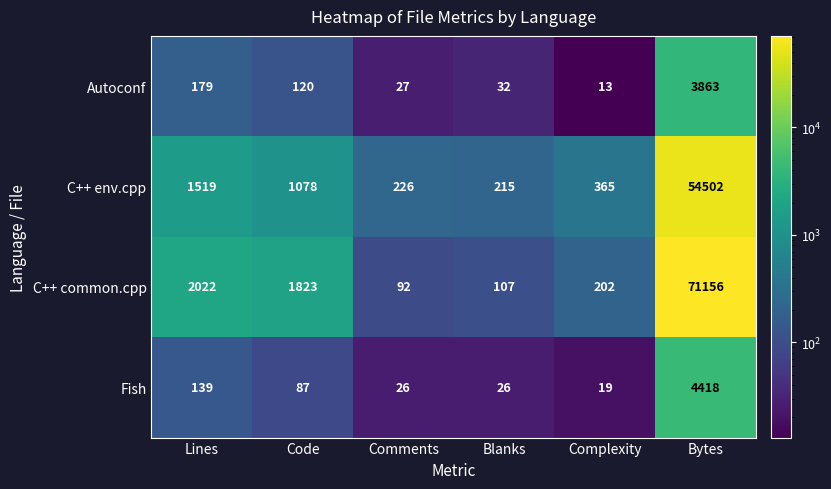

What value does the Fish series have at Bytes, to the nearest 100?

4400